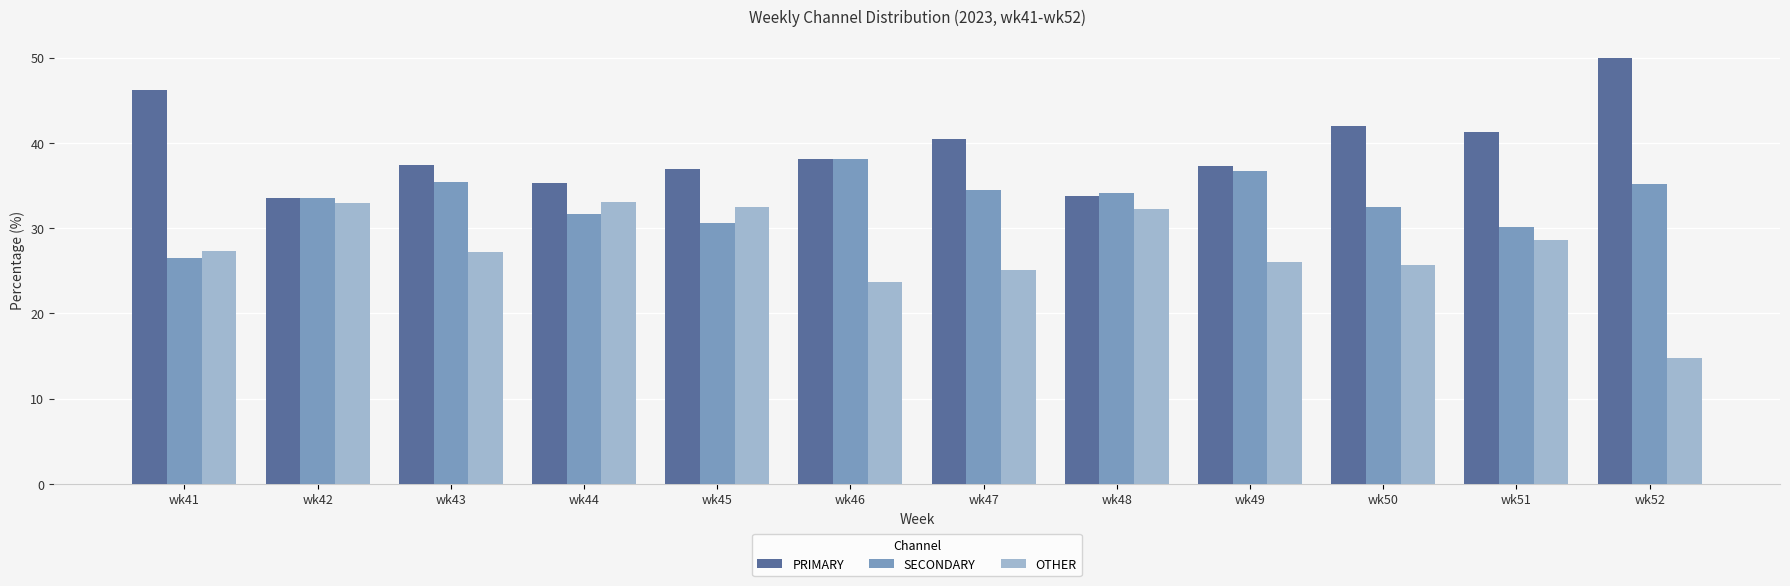

The value of SECONDARY at wk51 is 9.4. True or false?

False